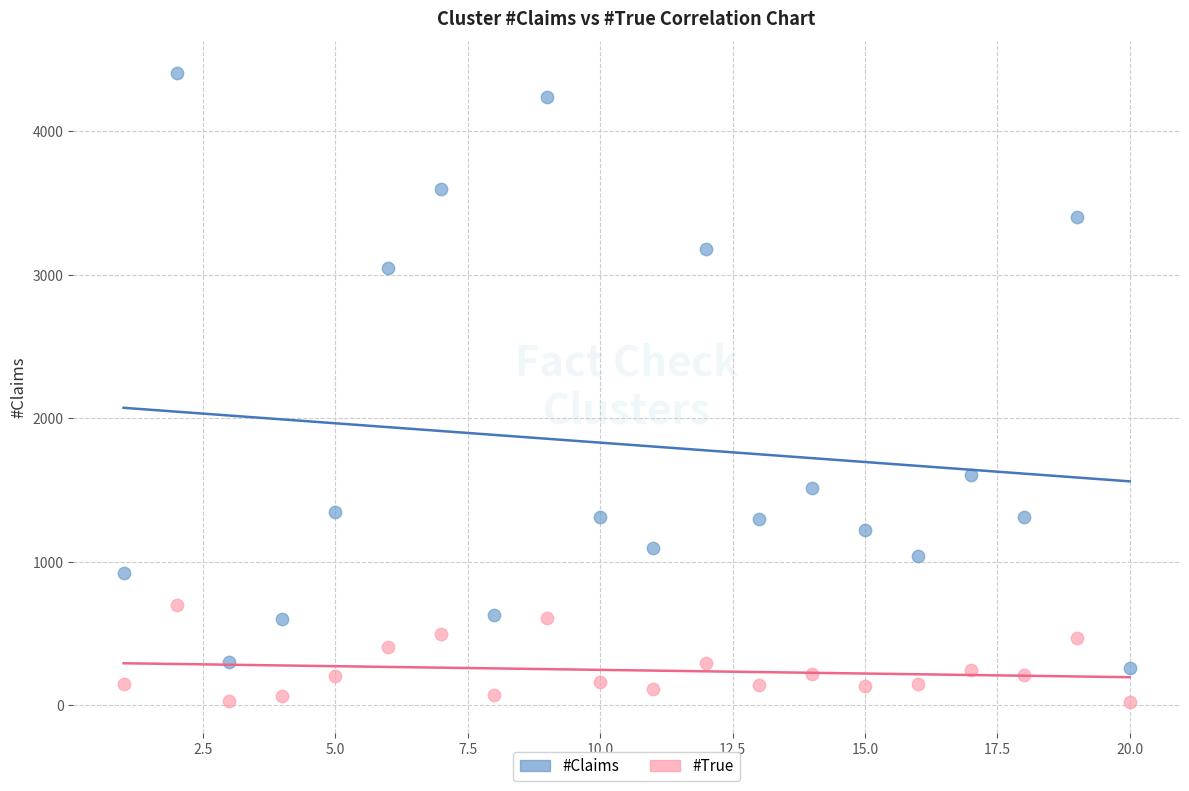

Which series has the largest Y range (max minus min)?

#Claims